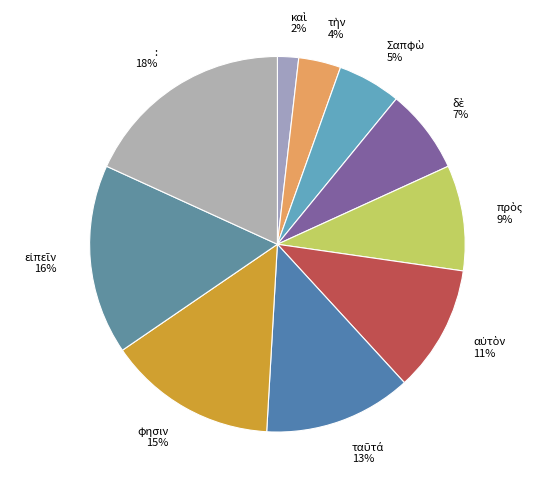

Which category has the biggest portion of the pie?

: